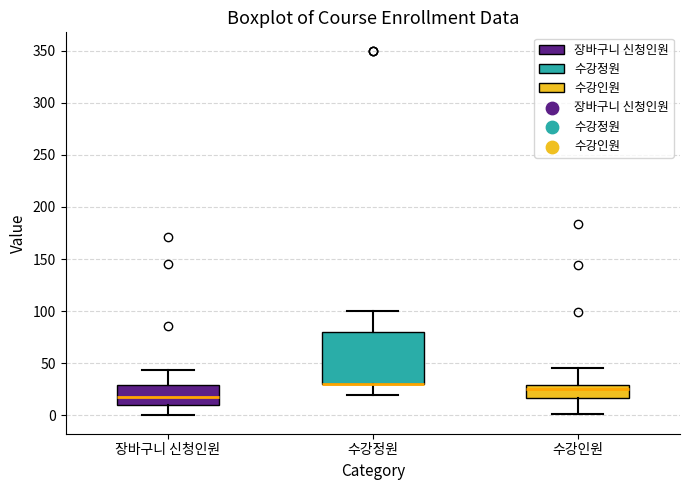

Reading left to right, transcribe this box plot: for each box, give where its median line is, the range the box spans, and where its two whiskers end, as read against the y-axis. The values are not printed on the chart, so give them approximately, as read against the axis.

장바구니 신청인원: median 20, box 10 to 30, whiskers 0 to 45
수강정원: median 30 (drawn on the box's lower edge), box 30 to 80, whiskers 20 to 100
수강인원: median 25, box 15 to 30, whiskers 0 to 45